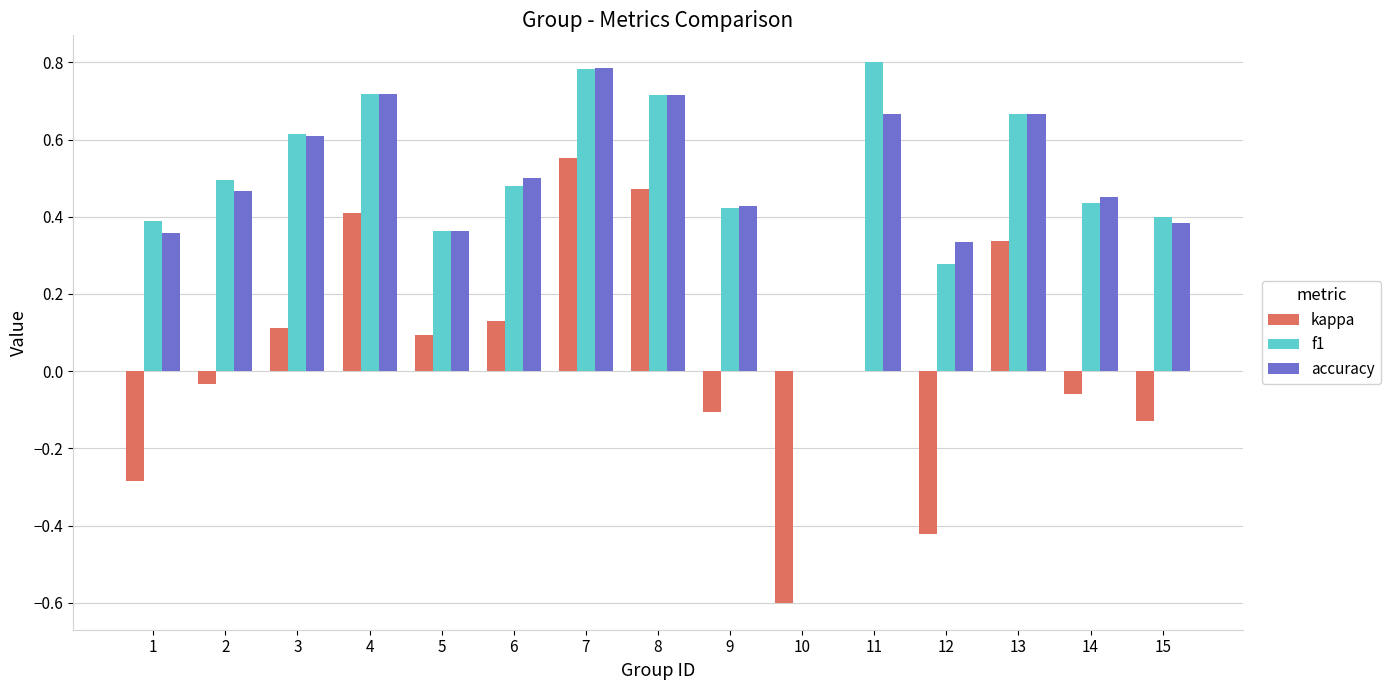

What is the sum of all accuracy values?

7.4